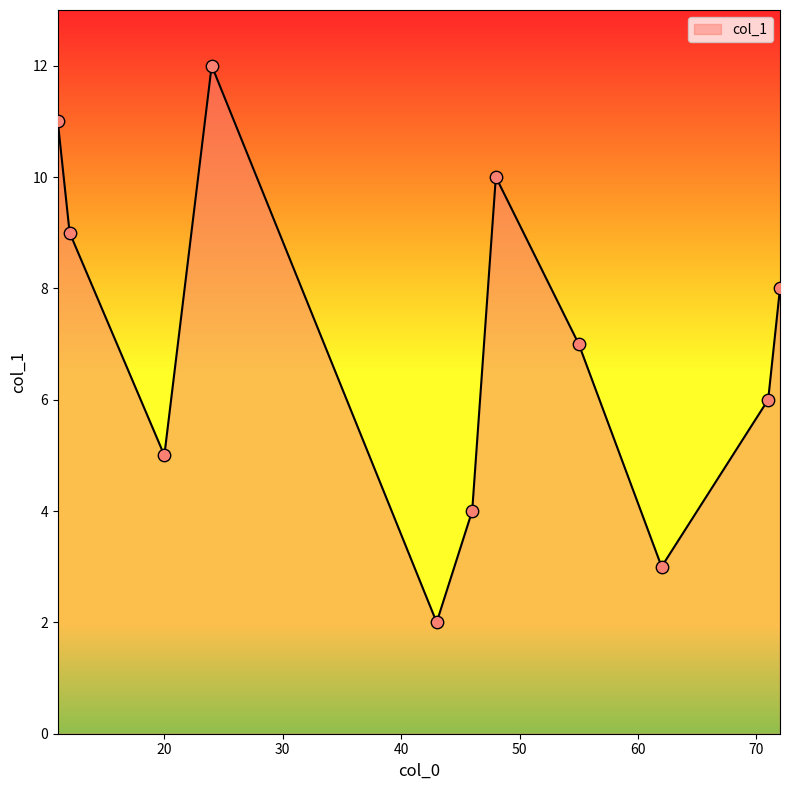

What is the difference between the maximum and minimum values?

10